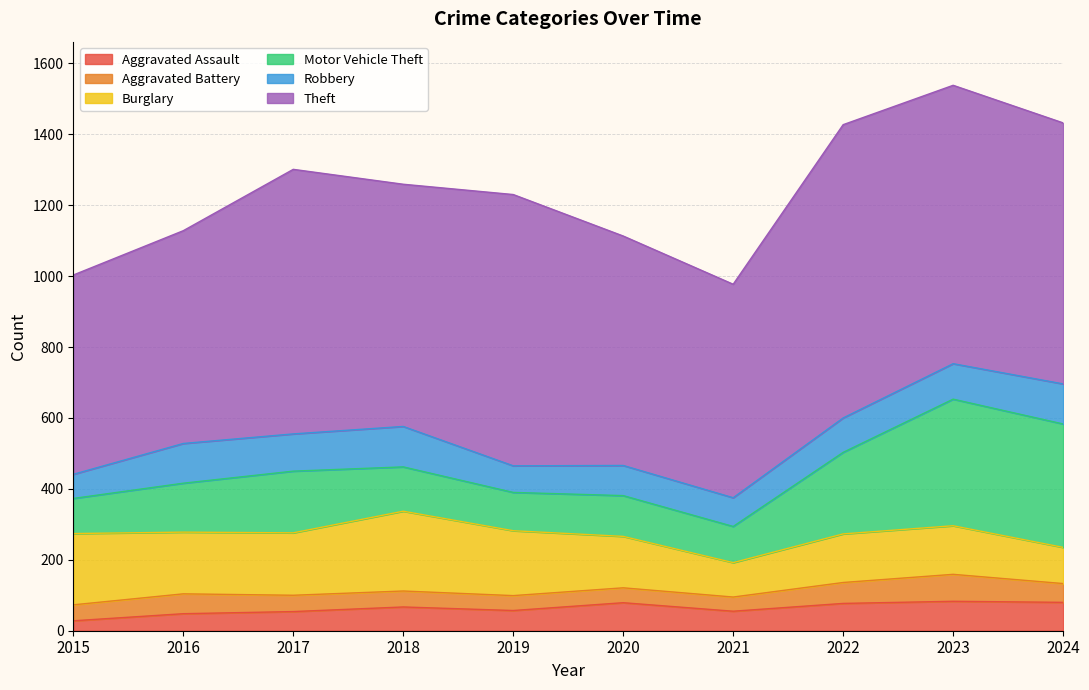

True or false: Aggravated Battery and Motor Vehicle Theft cross at least once.

False